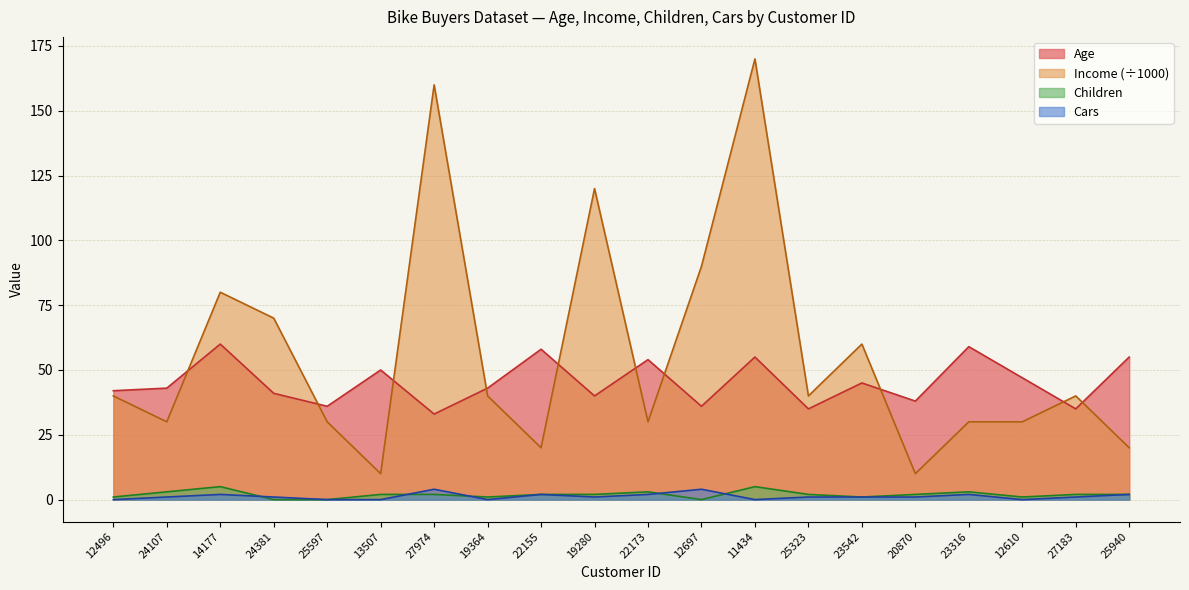

In Children, how many points are lower than both neighbors (excluding endpoints)?

4